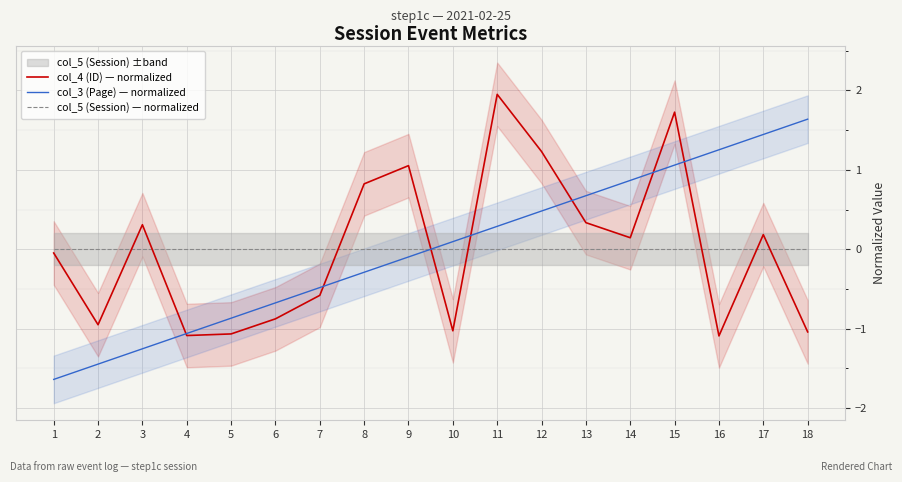

List the series in order of their peak value, highest first.

col_4 (ID) — normalized, col_3 (Page) — normalized, col_5 (Session) — normalized